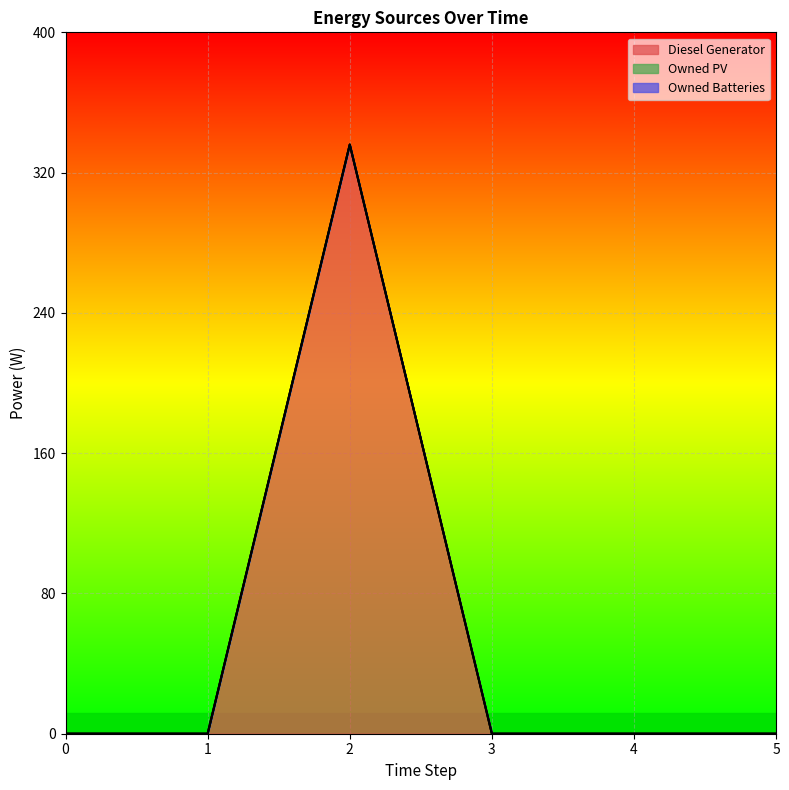

True or false: Diesel Generator has a value of 0 at 0.

True